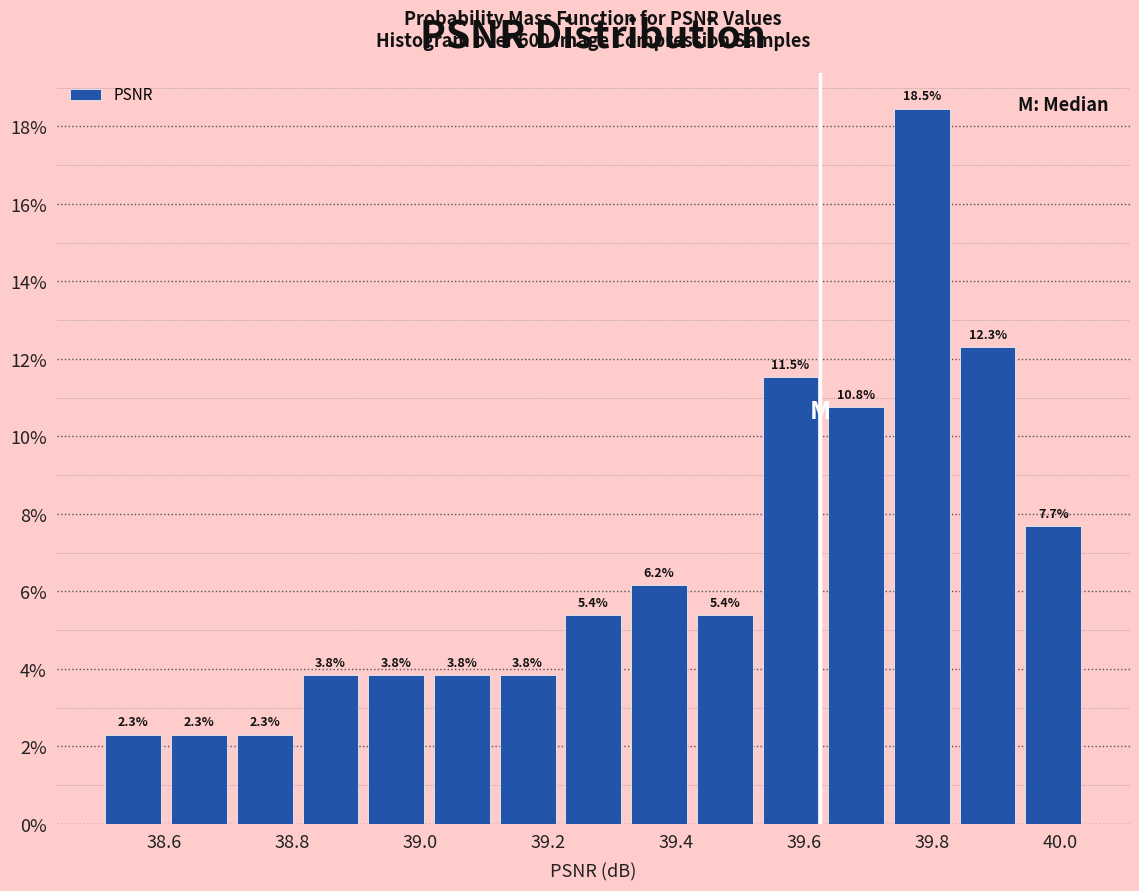

Reading left to right, transcribe this chart: for each bar, give the range it covers on the x-axis and its height. The bar edges are not printed on the chart, so give them approximately, as read against the axis.

38.50 to 38.60: 2.3
38.60 to 38.70: 2.3
38.70 to 38.80: 2.3
38.80 to 38.92: 3.8
38.92 to 39.02: 3.8
39.02 to 39.12: 3.8
39.12 to 39.22: 3.8
39.22 to 39.32: 5.4
39.32 to 39.42: 6.2
39.42 to 39.52: 5.4
39.52 to 39.62: 11.5
39.62 to 39.74: 10.8
39.74 to 39.84: 18.5
39.84 to 39.94: 12.3
39.94 to 40.04: 7.7